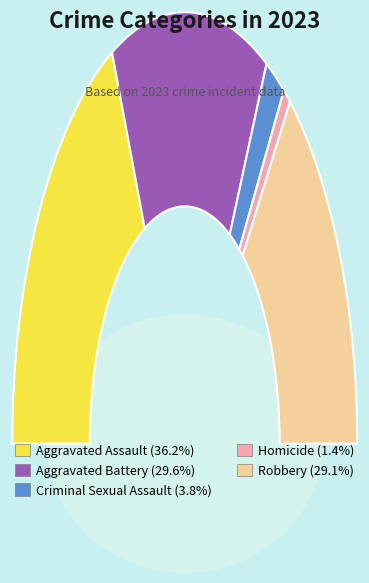

Does Homicide represent more than half of the total?

No